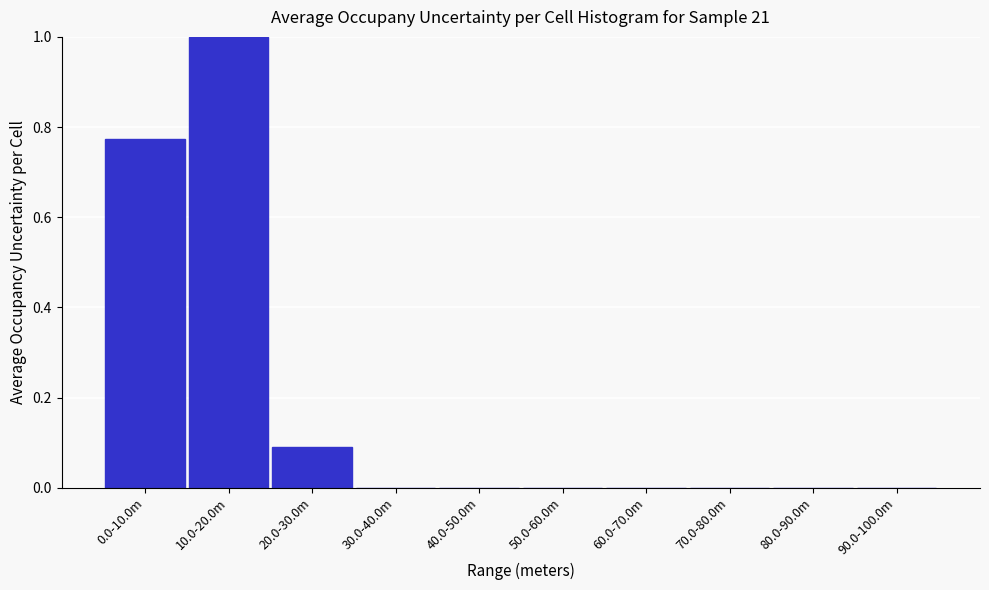

True or false: the data shows 0.4 at 80.0-90.0m.

False